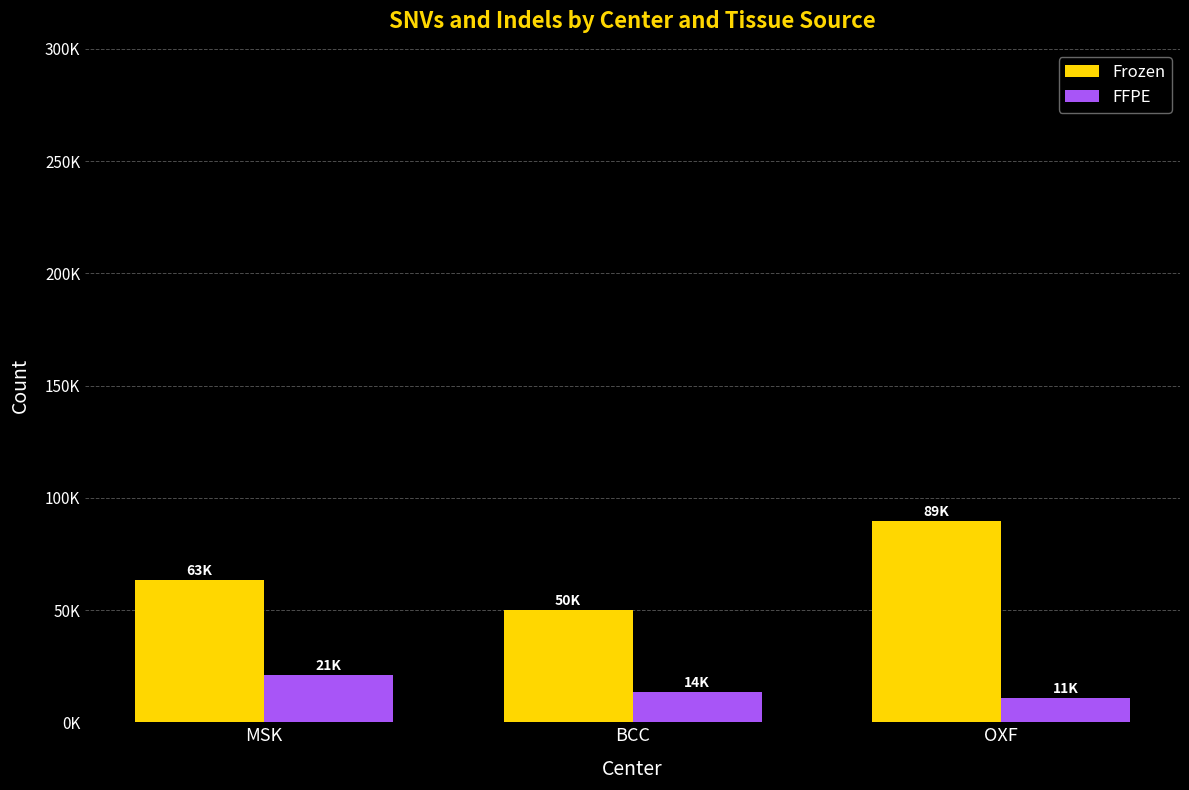

At which label does Frozen reach its peak?

OXF